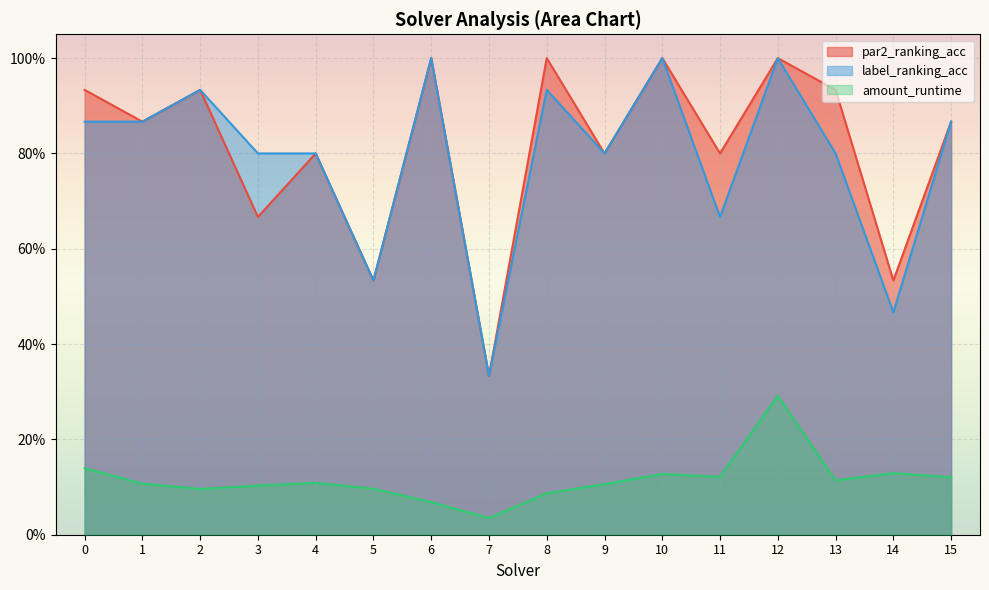

Rank the series at 12 from lowest to highest value.

amount_runtime, par2_ranking_acc, label_ranking_acc